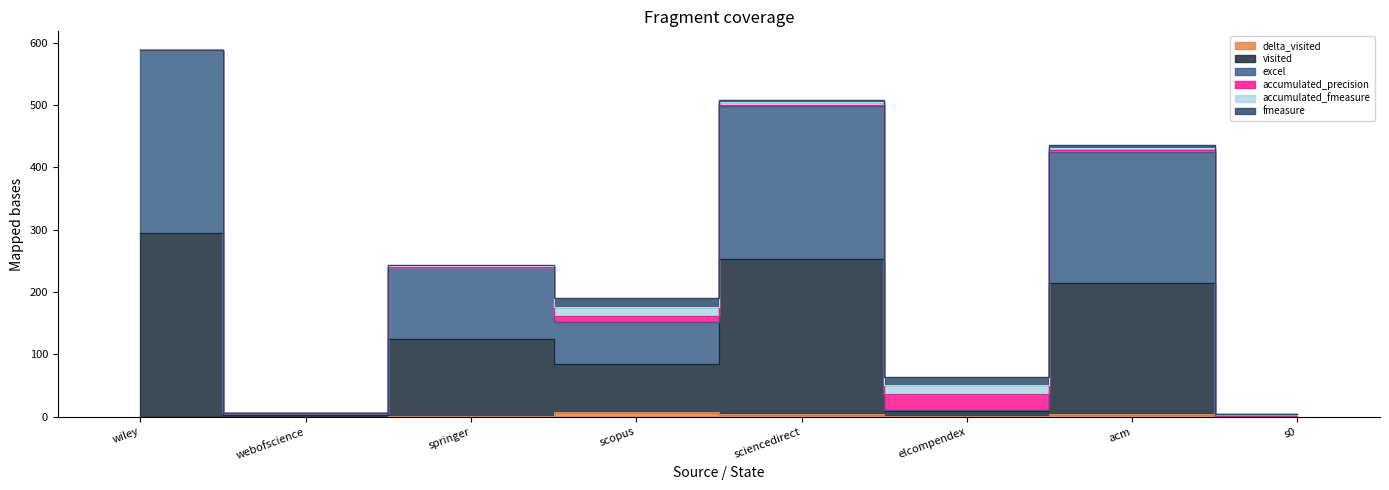

True or false: delta_visited and excel intersect in this chart.

False